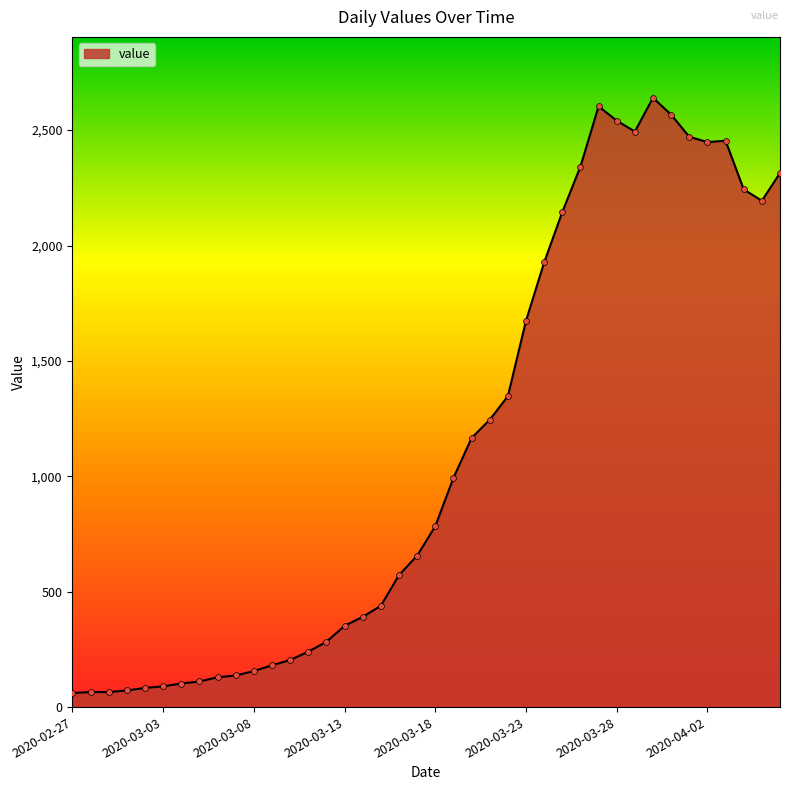

What is the difference between the maximum and minimum values?

2579